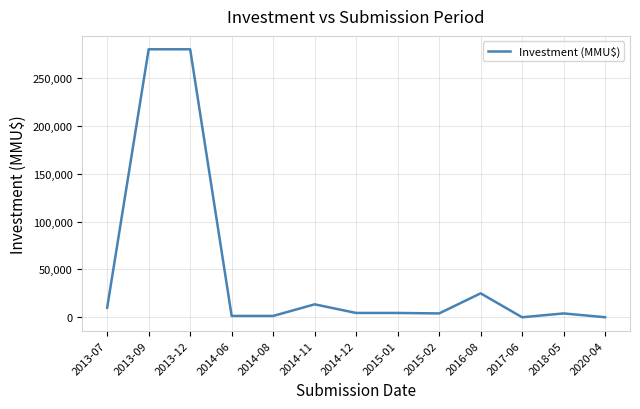

Where is the data nearest to the value 140000?

2016-08